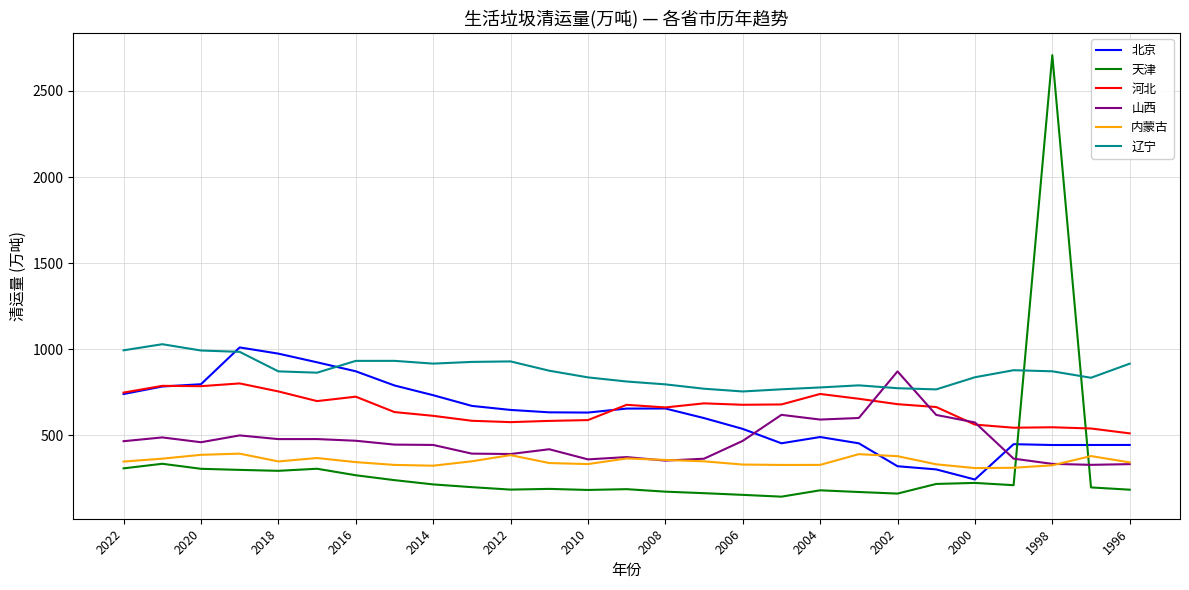

Which series has the largest range (max minus min)?

天津